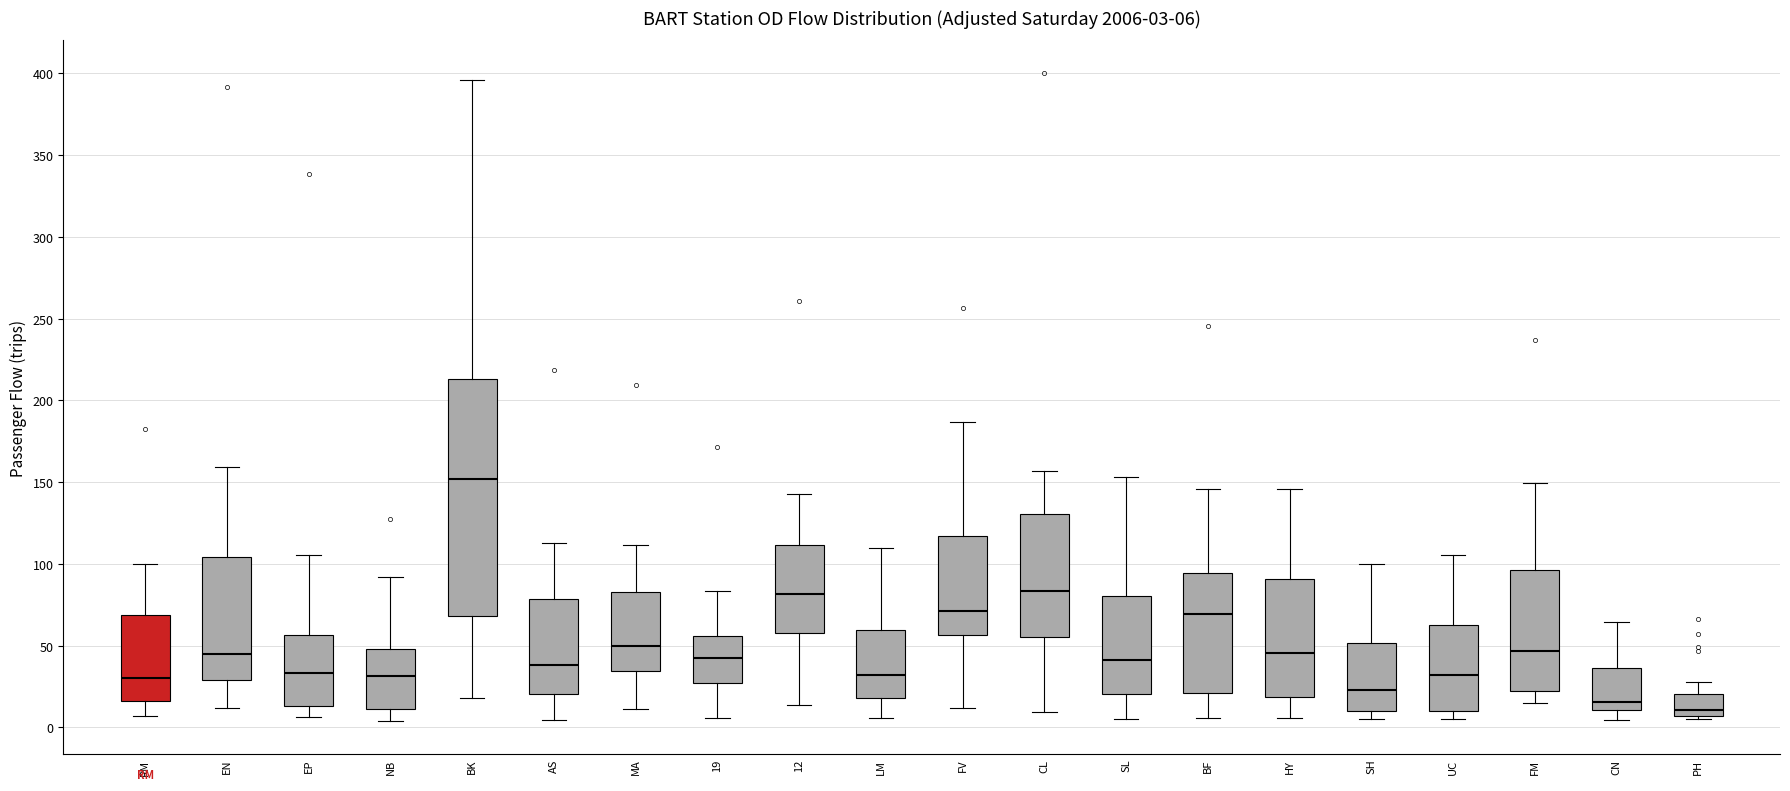

Which box is the tallest, from its lower edge to its upper edge?

BK